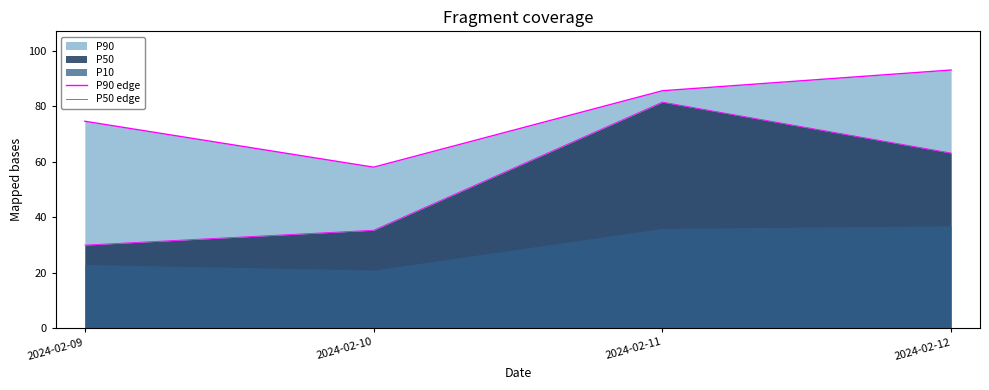

True or false: P50 edge and P90 edge intersect in this chart.

False